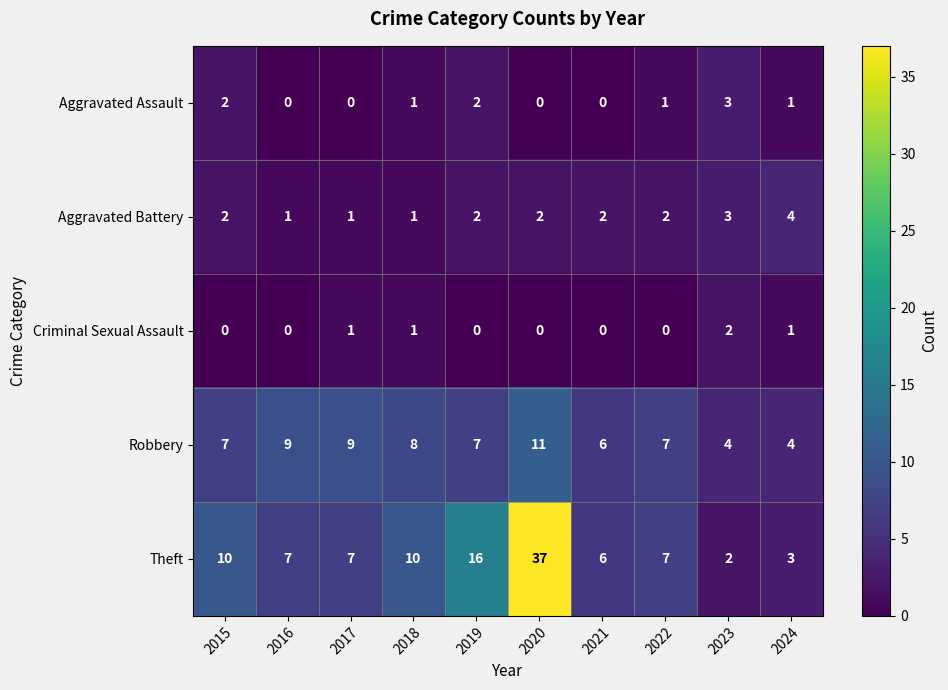

Which category has the highest value across all series?

2020